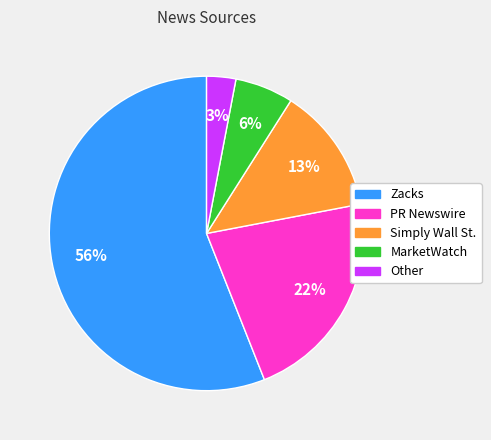

Is Zacks the majority of the pie?

Yes